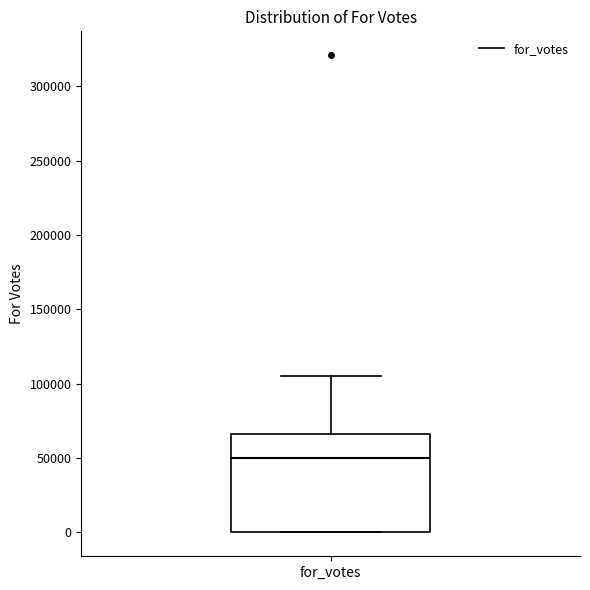

Where is the lower edge of the box for for_votes on the y-axis? The values are not printed on the chart, so give them approximately, as read against the axis.

0